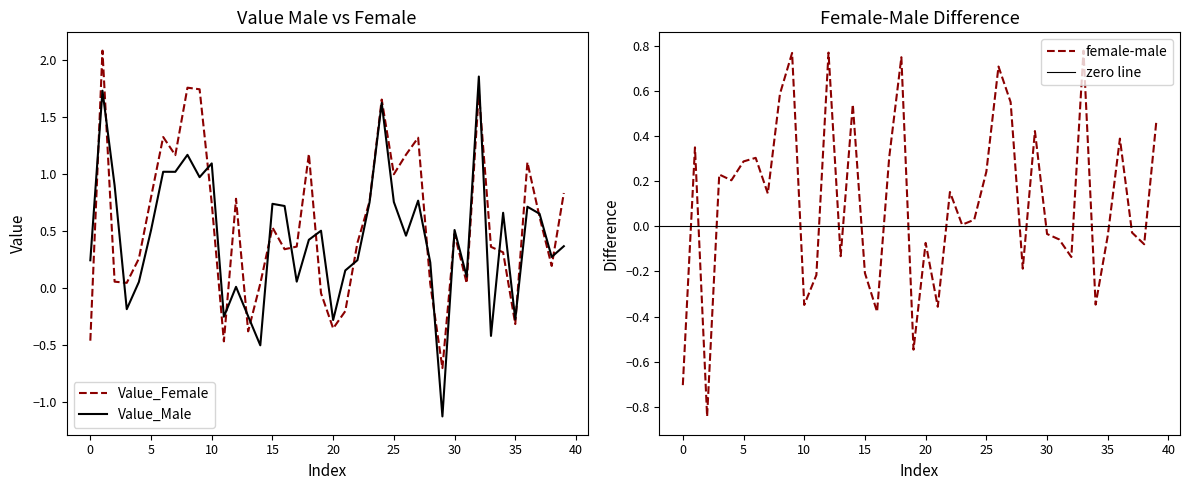

Which has a higher value, 3 or 38?

38